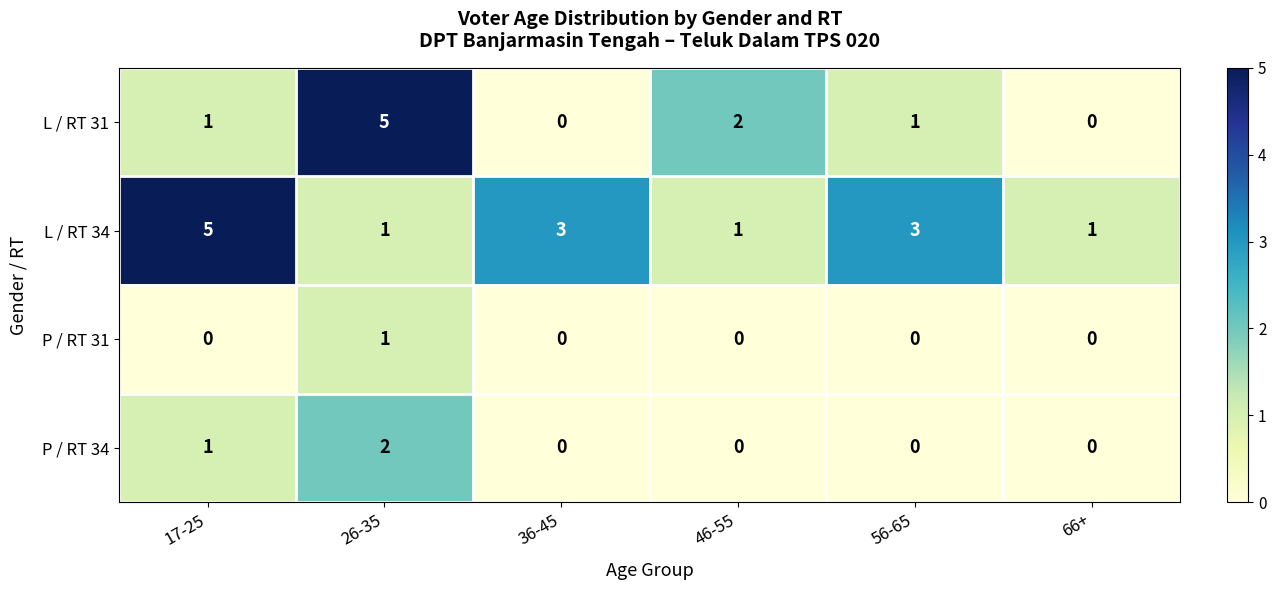

List the series in order of their overall mean, lowest first.

P / RT 31, P / RT 34, L / RT 31, L / RT 34